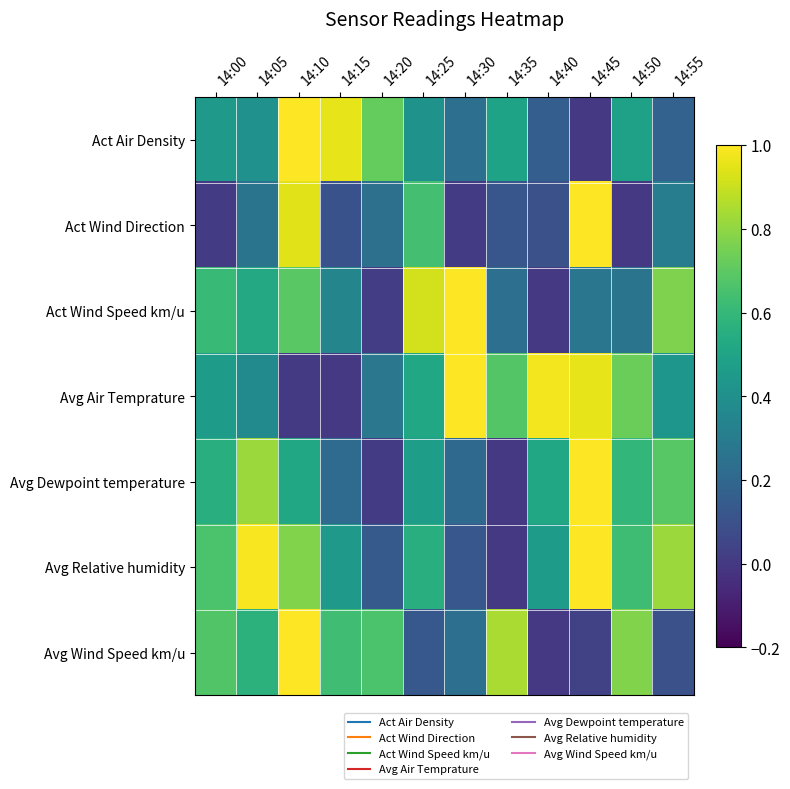

Reading right to left, list all the values displayed in this chart.

Act Air Density: 14:55=0.2	14:50=0.5	14:45=0.0	14:40=0.2	14:35=0.5	14:30=0.2	14:25=0.4	14:20=0.7	14:15=1.0	14:10=1.0	14:05=0.4	14:00=0.4
Act Wind Direction: 14:55=0.3	14:50=0.0	14:45=1.0	14:40=0.1	14:35=0.1	14:30=0.0	14:25=0.6	14:20=0.2	14:15=0.1	14:10=0.9	14:05=0.3	14:00=0.0
Act Wind Speed km/u: 14:55=0.8	14:50=0.3	14:45=0.3	14:40=0.0	14:35=0.2	14:30=1.0	14:25=0.9	14:20=0.0	14:15=0.3	14:10=0.7	14:05=0.5	14:00=0.6
Avg Air Temprature: 14:55=0.4	14:50=0.7	14:45=1.0	14:40=1.0	14:35=0.7	14:30=1.0	14:25=0.5	14:20=0.3	14:15=0.0	14:10=0.0	14:05=0.4	14:00=0.5
Avg Dewpoint temperature: 14:55=0.7	14:50=0.6	14:45=1.0	14:40=0.5	14:35=0.0	14:30=0.2	14:25=0.5	14:20=0.0	14:15=0.2	14:10=0.5	14:05=0.8	14:00=0.6
Avg Relative humidity: 14:55=0.8	14:50=0.6	14:45=1.0	14:40=0.5	14:35=0.0	14:30=0.1	14:25=0.6	14:20=0.1	14:15=0.4	14:10=0.8	14:05=1.0	14:00=0.7
Avg Wind Speed km/u: 14:55=0.1	14:50=0.8	14:45=0.0	14:40=0.0	14:35=0.8	14:30=0.2	14:25=0.1	14:20=0.7	14:15=0.6	14:10=1.0	14:05=0.6	14:00=0.7